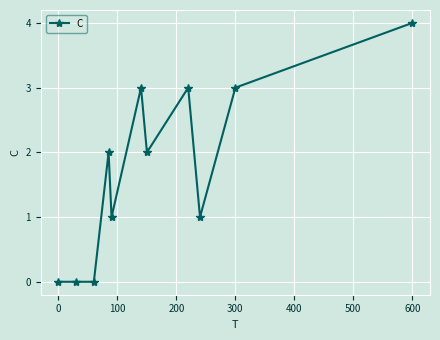

What is the greatest value displayed?

4